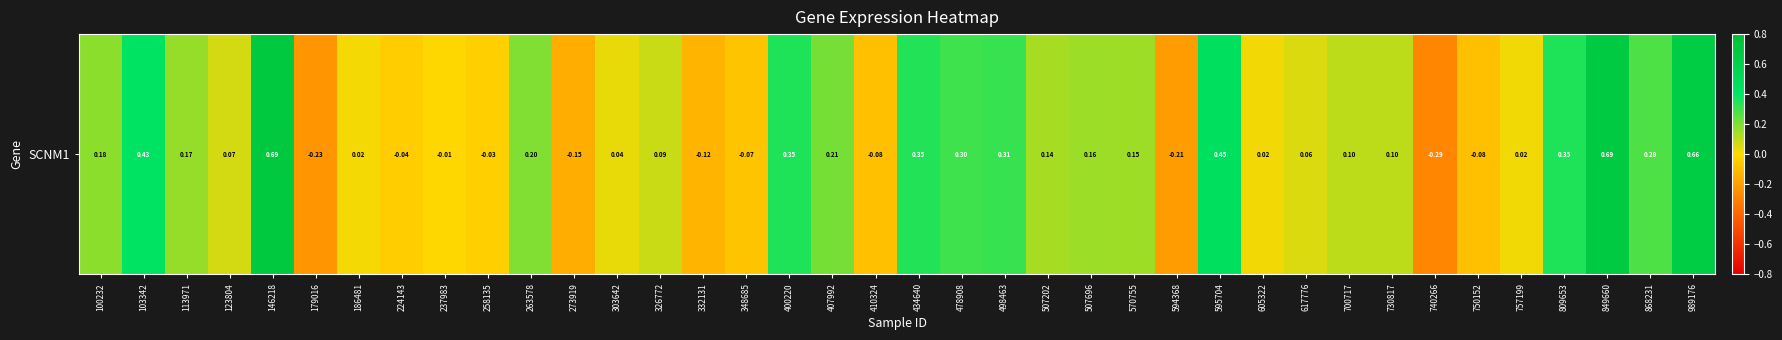

Rank the categories by value from lowest to highest.

740266, 179016, 594368, 273919, 332131, 410324, 750152, 348685, 224143, 258135, 237983, 186481, 605322, 757199, 303642, 617776, 123804, 326772, 730817, 700717, 507202, 570755, 507696, 113971, 100232, 263578, 407992, 868231, 478908, 498463, 434640, 400220, 809653, 103342, 595704, 989176, 849660, 146218